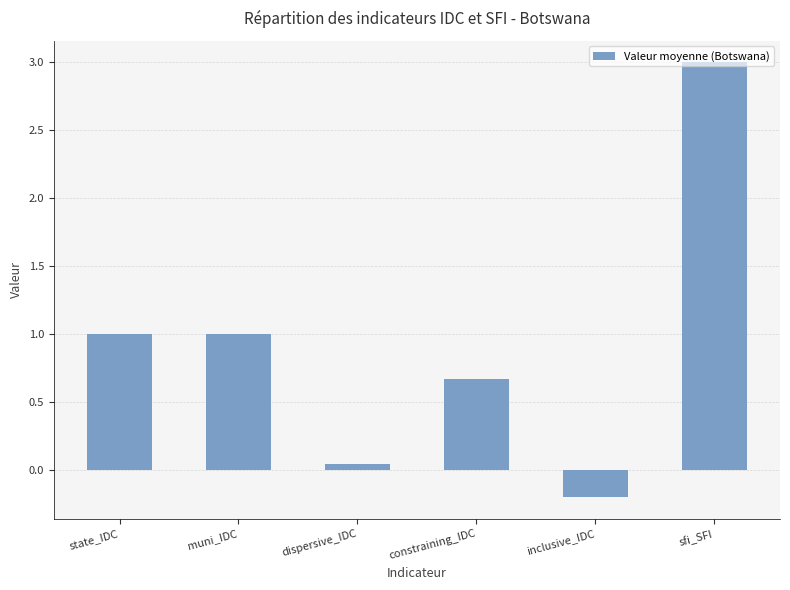

Does the chart contain any negative values?

Yes